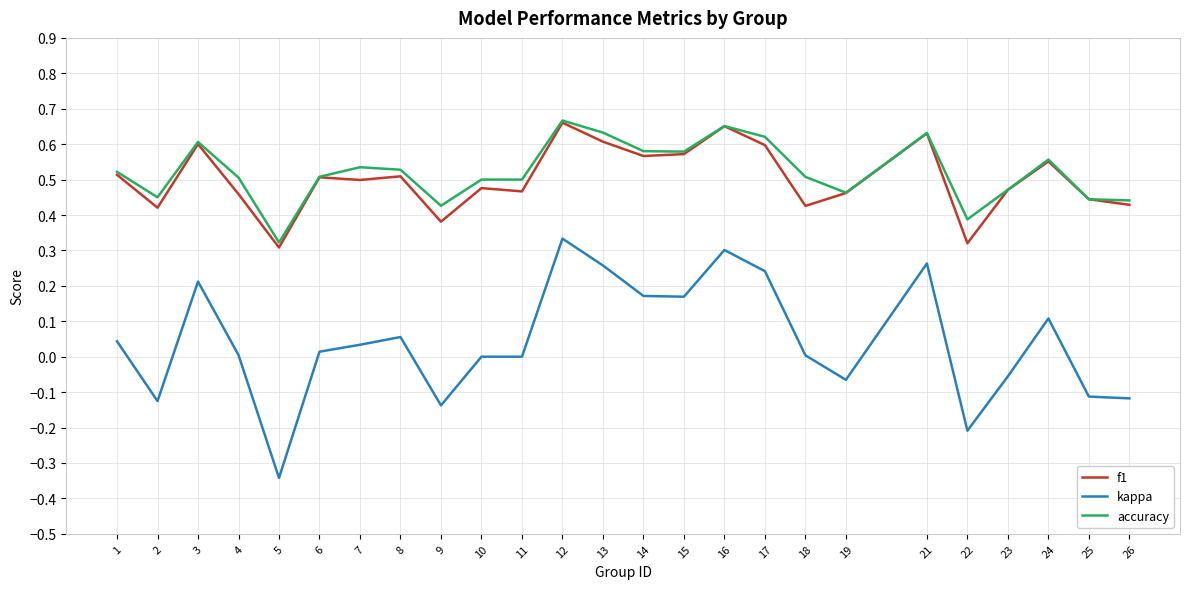

True or false: f1 and kappa cross at least once.

False